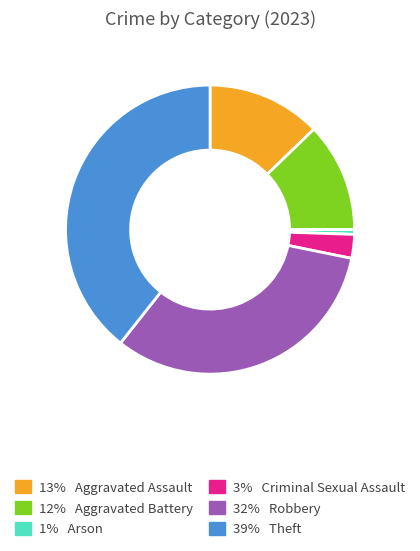

Is there a majority slice in this chart?

No